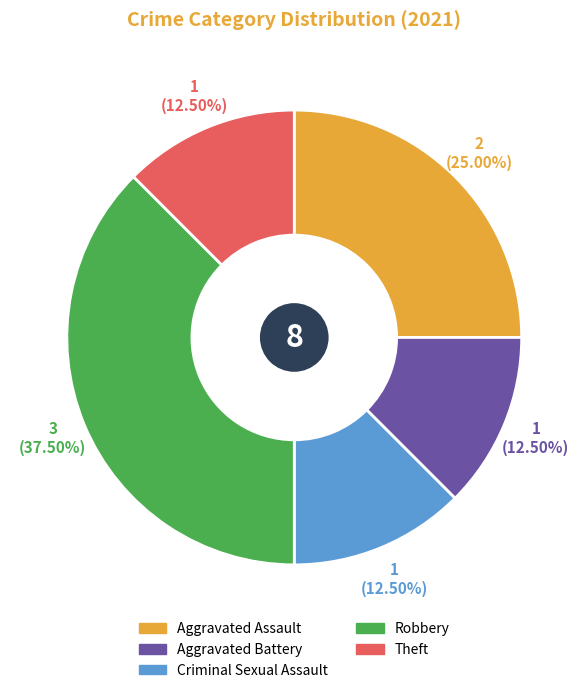

Which slice is the largest?

Robbery